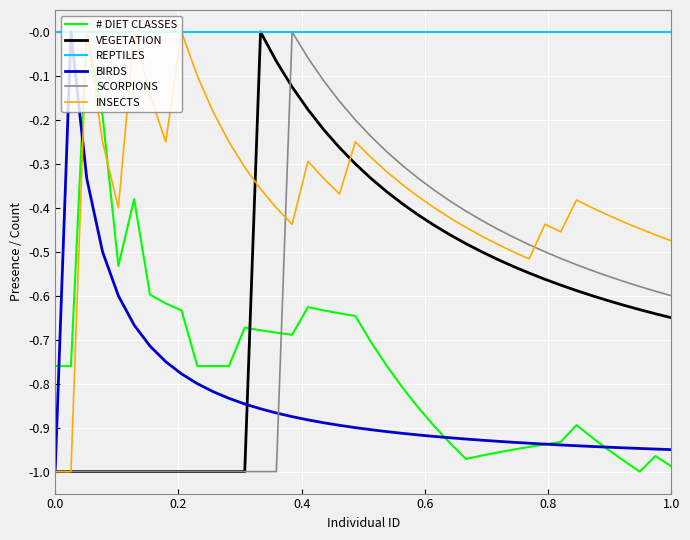

How many intersections are there between VEGETATION and # DIET CLASSES?

1